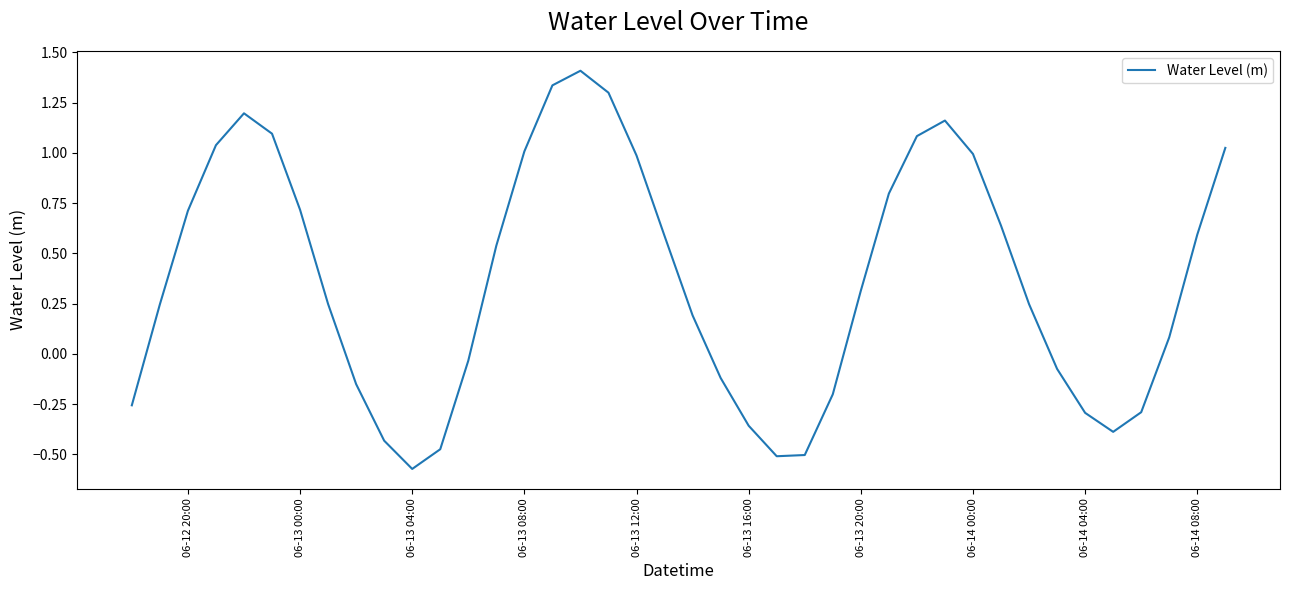

What is the difference between the maximum and minimum values?

2.0